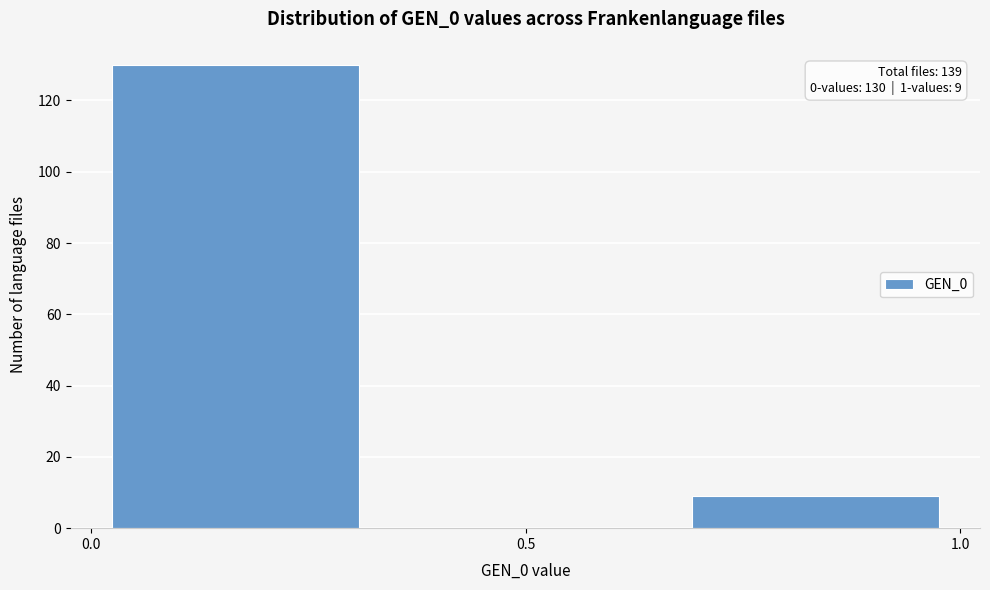

Over which range of the x-axis is the bar tallest?

0.00 to 0.35